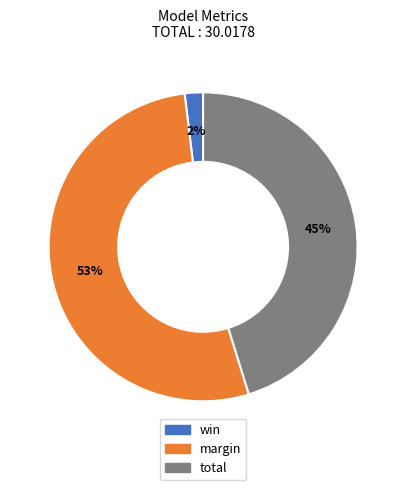

To the nearest percent, what is the difference between the largest and smallest slice percentages?

51%